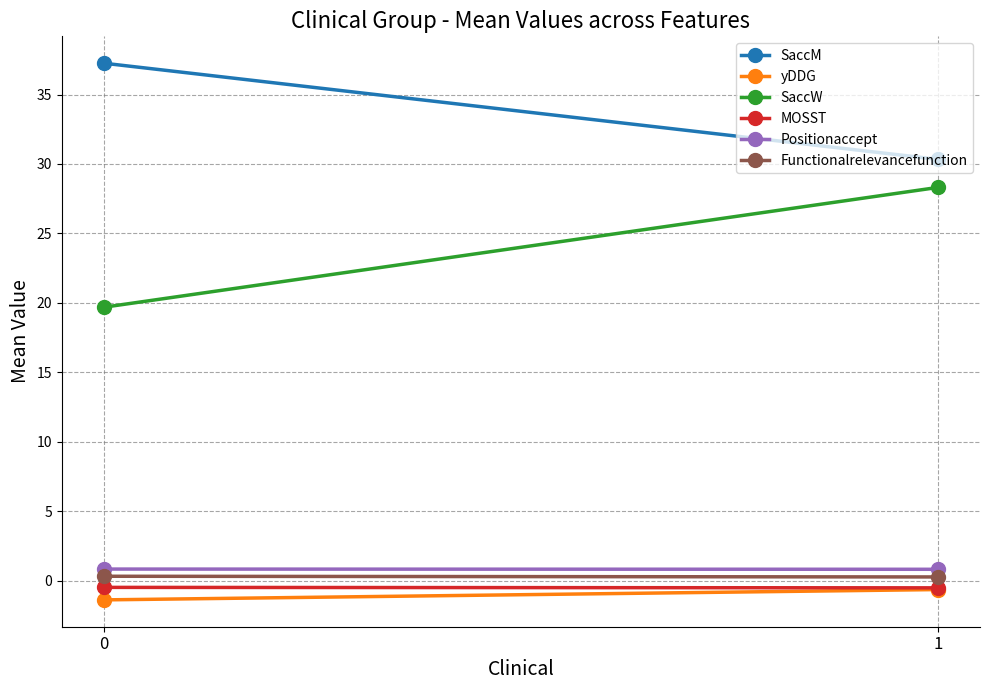

What is the spread (max minus min) of values at 1?

31.0